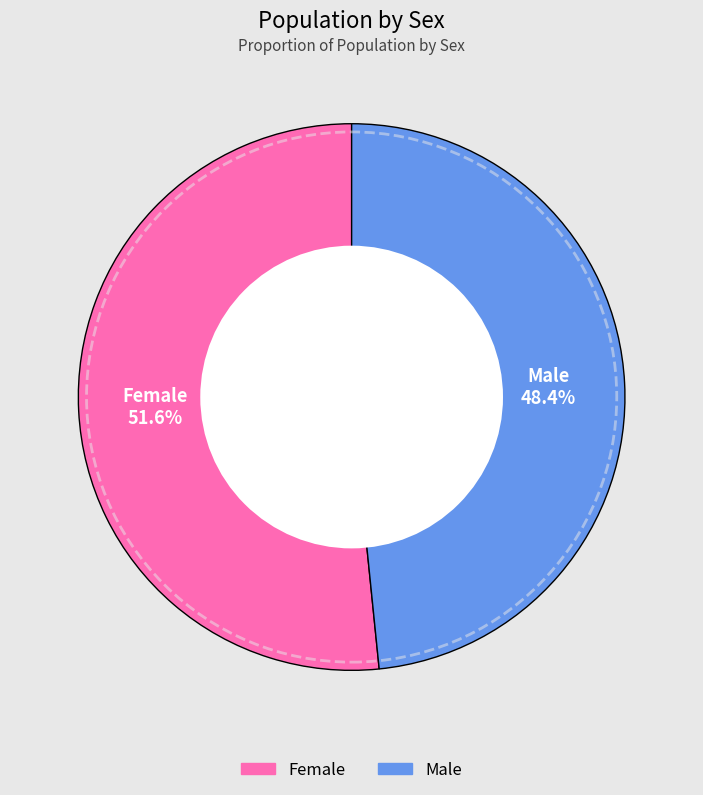

What is the largest slice in the pie chart?

Female